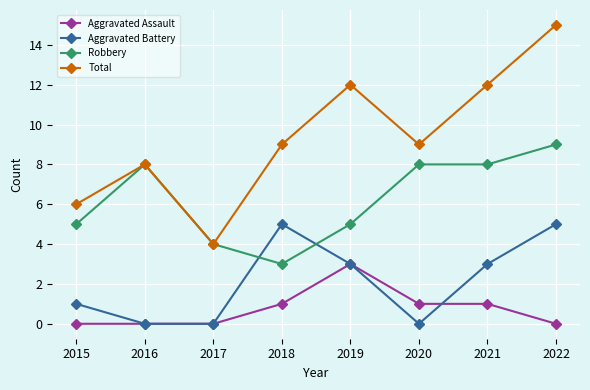

What is the sum of all Aggravated Assault values?

6